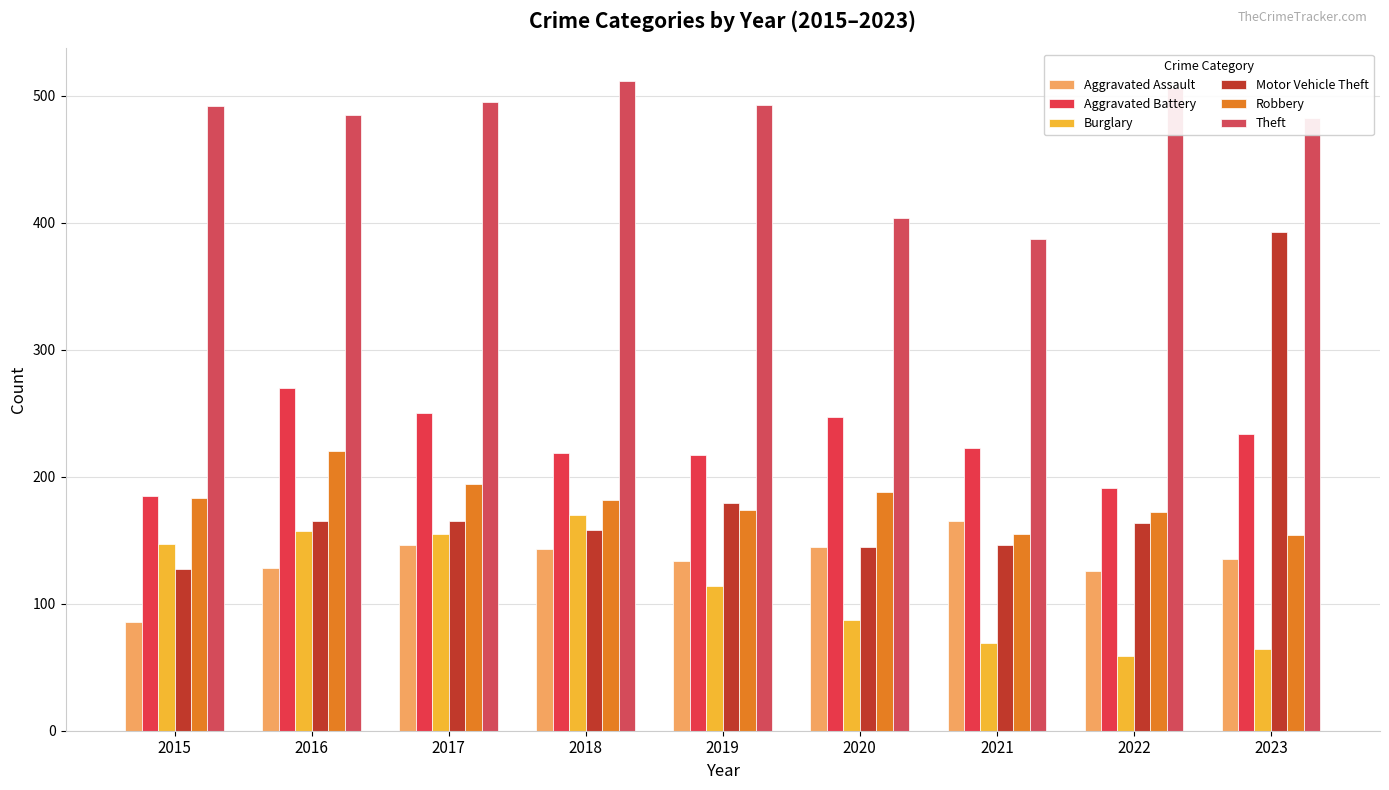

What is the total value across all series at 2016?

1425